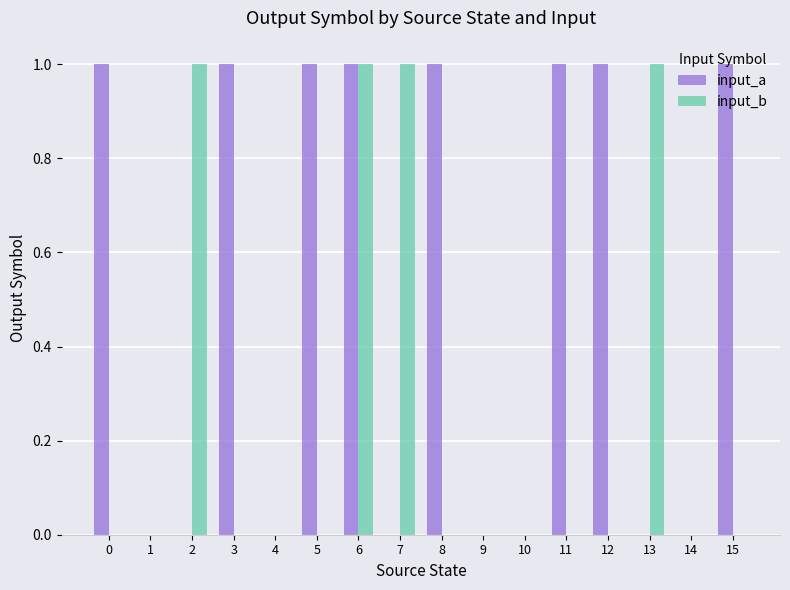

At which category is the sum across all series the highest?

6